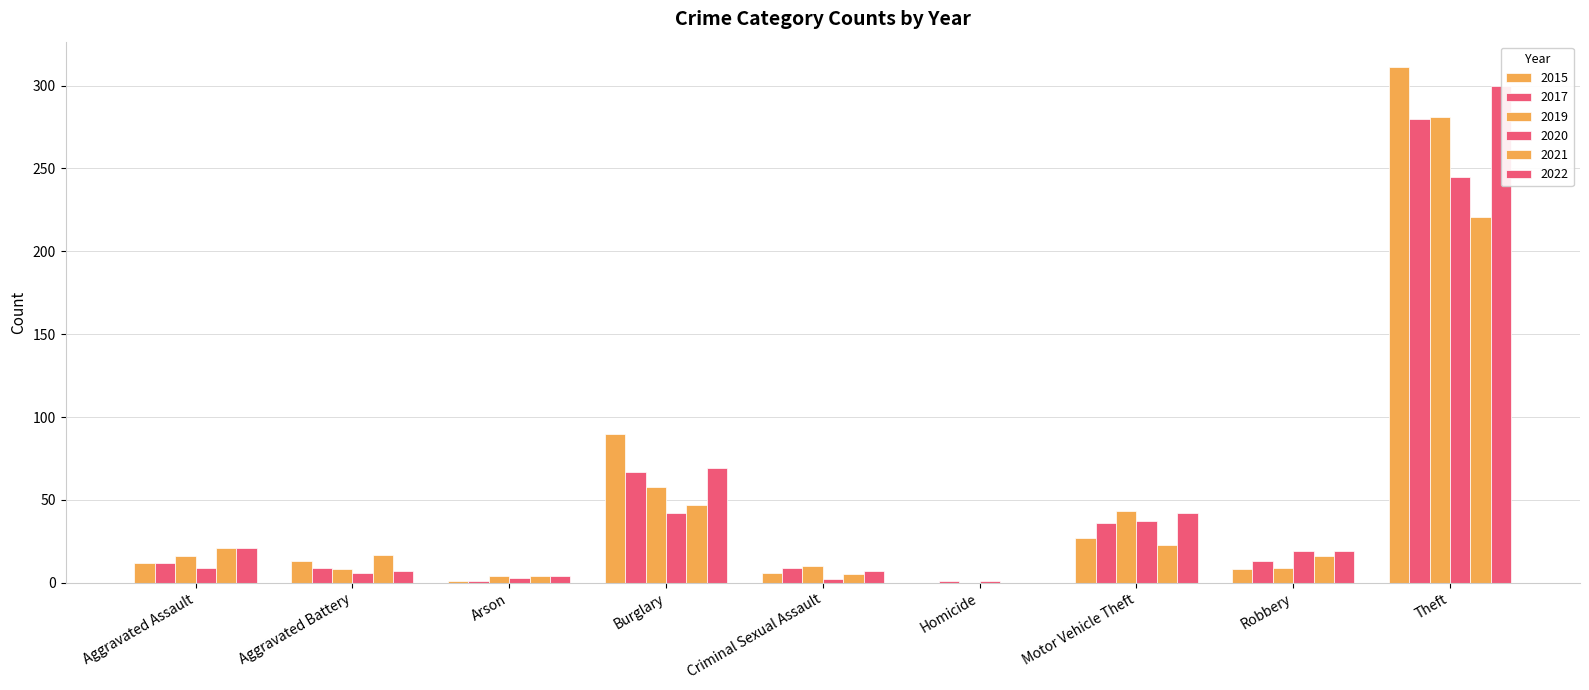

Are the bars grouped side by side (vs. stacked)?

Yes